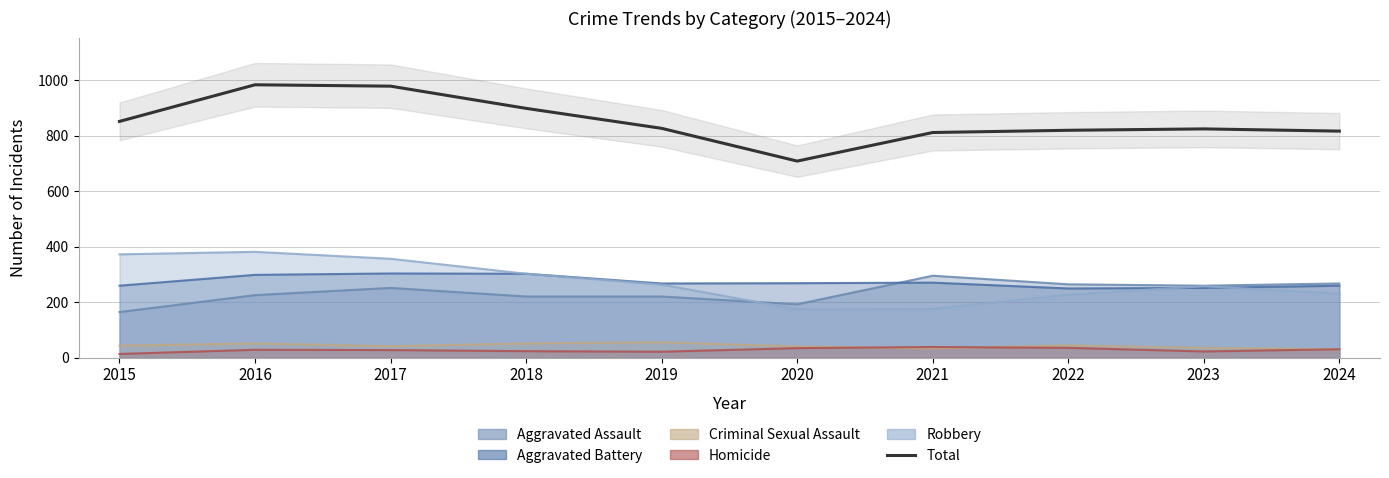

What is the sum of all values?

8514